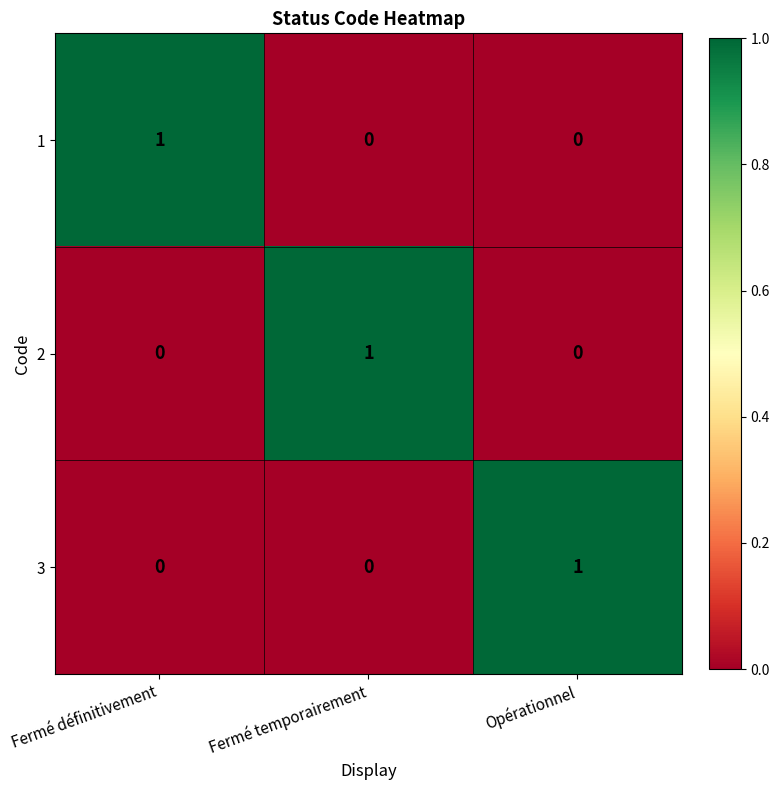

How many 2 values are between 0 and 1?

3